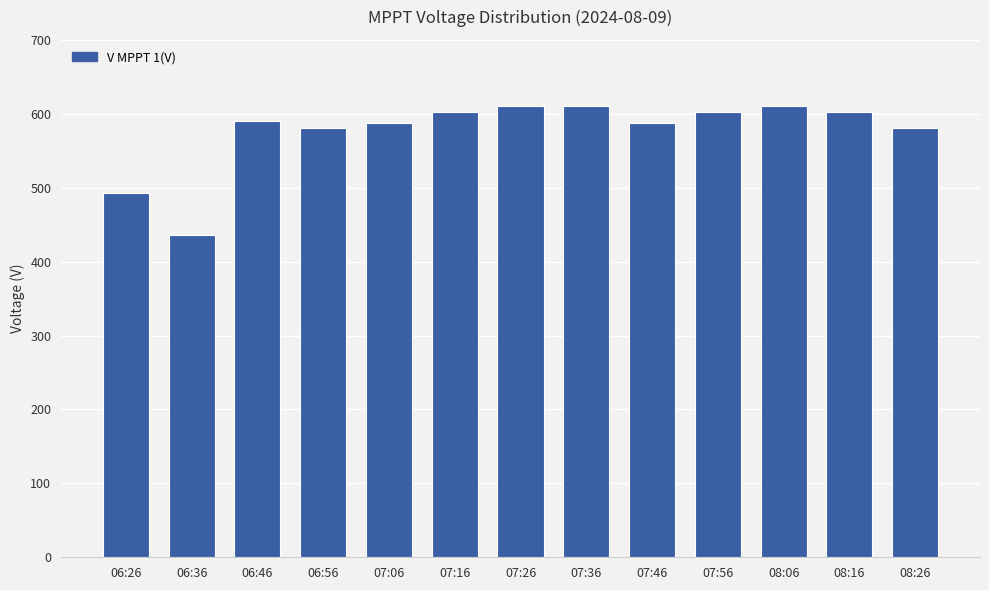

Does the chart contain stacked bars?

No